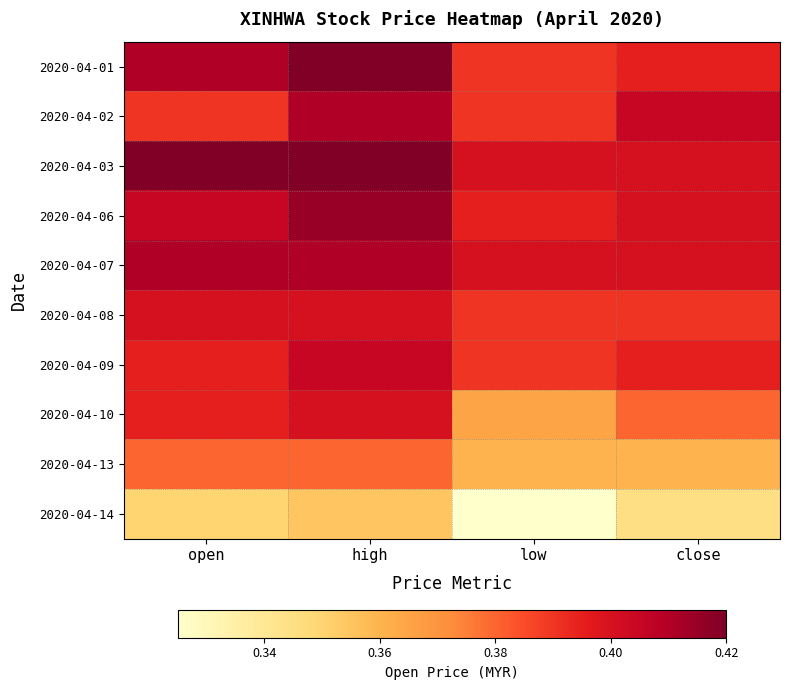

Which series has the largest range (max minus min)?

2020-04-10